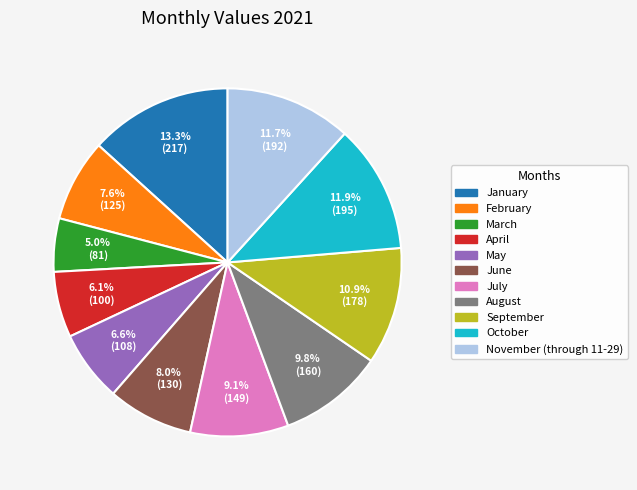

Which has a higher value, March or April?

April